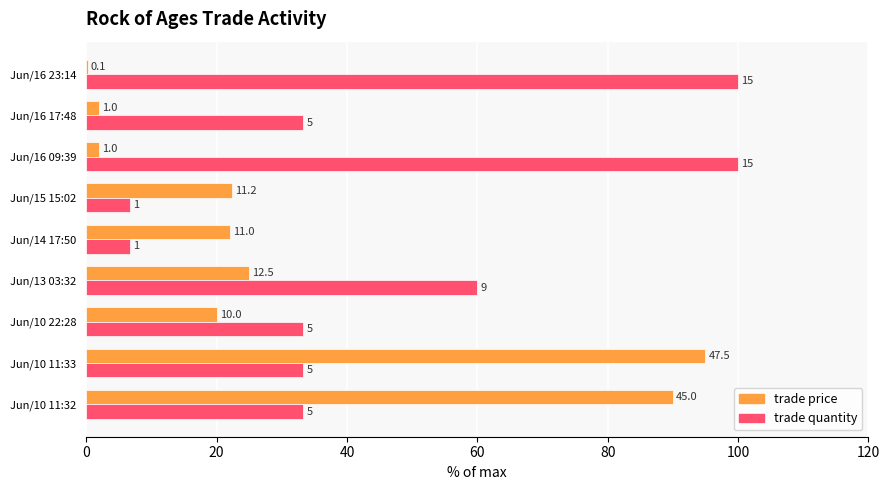

List the series in order of their overall mean, highest first.

trade quantity, trade price